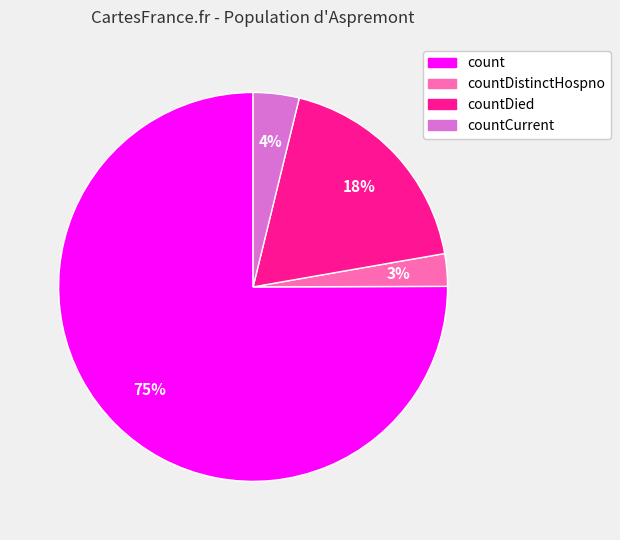

Count the number of slices in the pie.

4